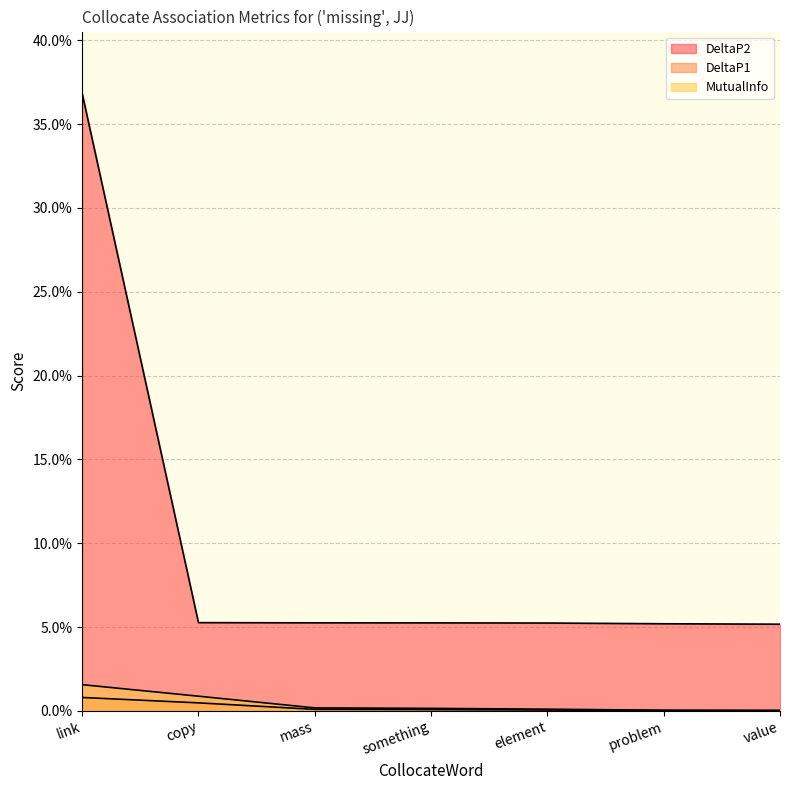

Is the value of MutualInfo at mass greater than the value of DeltaP1 at copy?

No